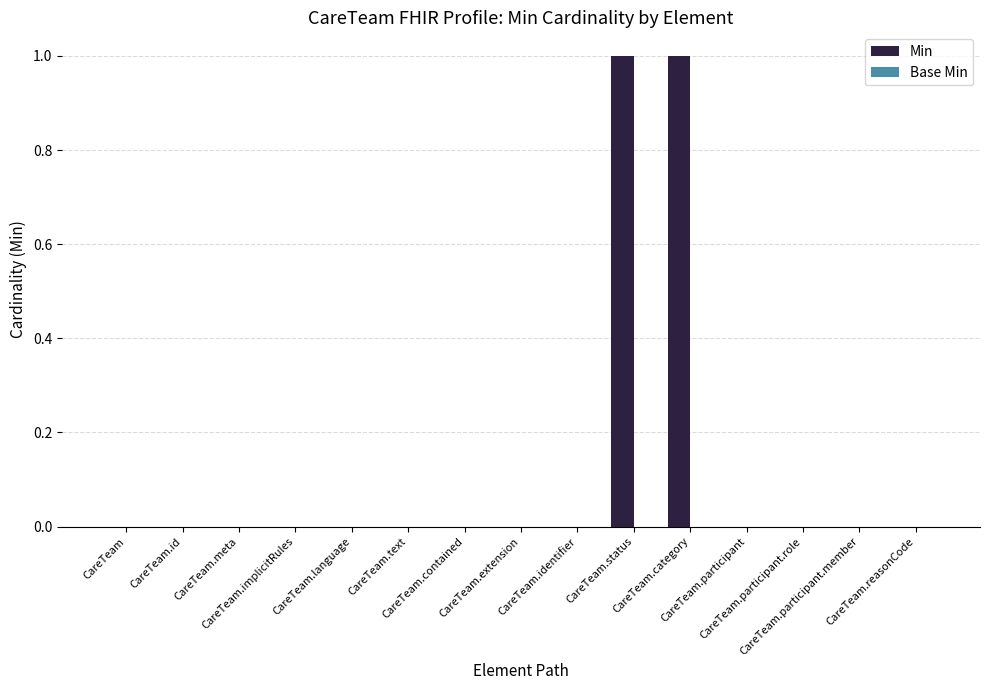

How many series are shown in this chart?

1